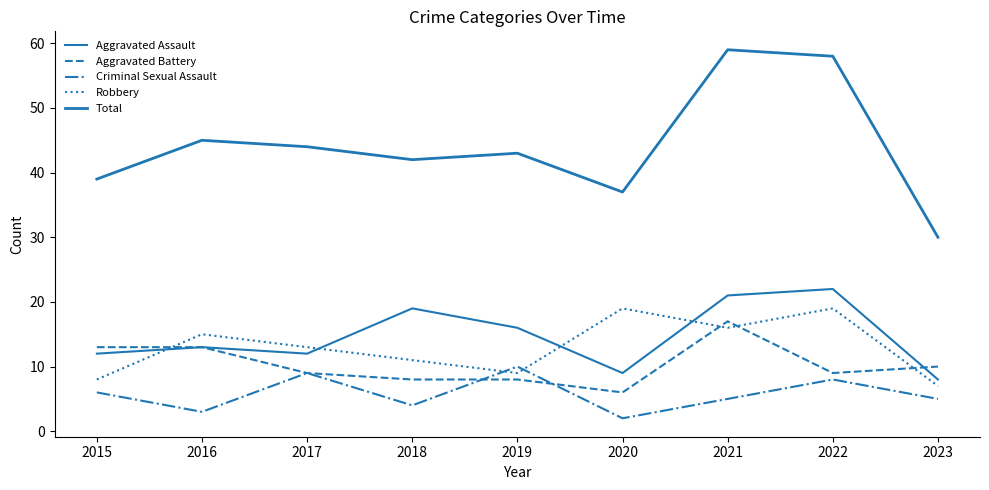

Does the chart have visible grid lines?

No